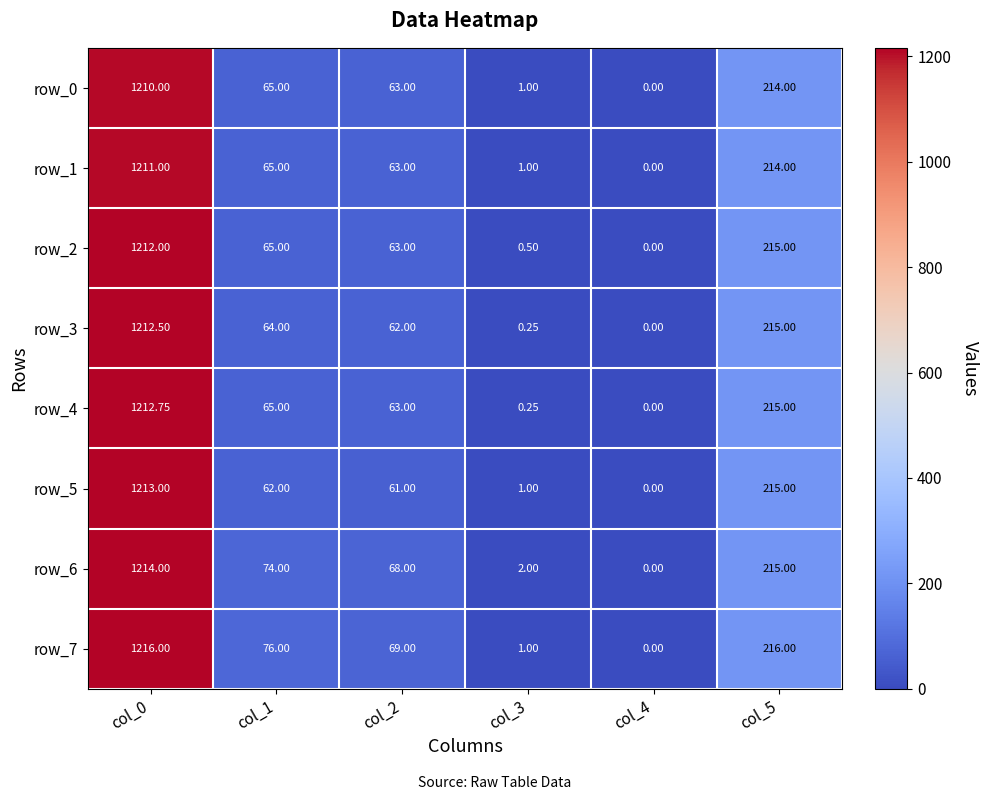

What is the average value of the row_3 series?

259.0